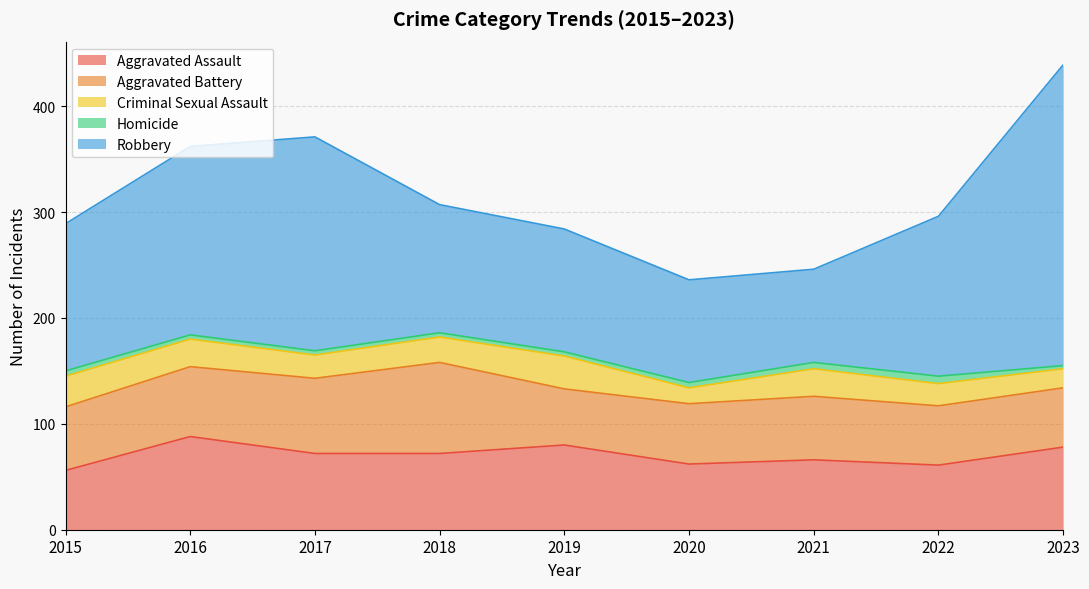

Does the chart have visible grid lines?

Yes